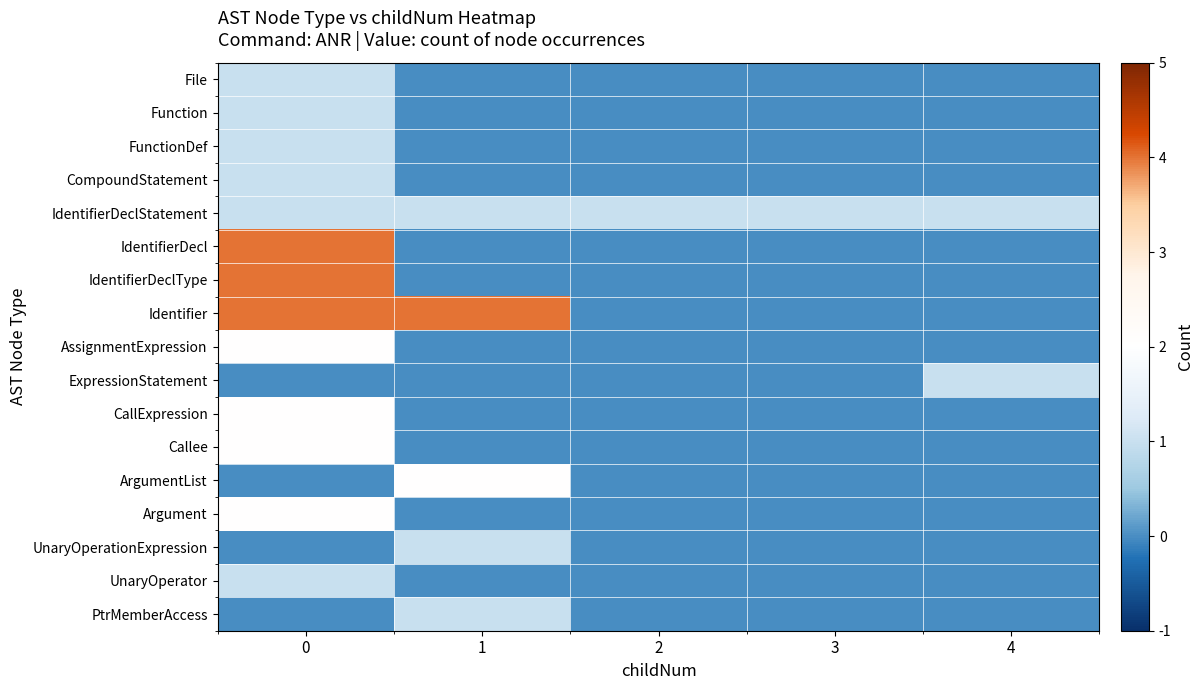

At which category does the chart reach its minimum across all series?

1